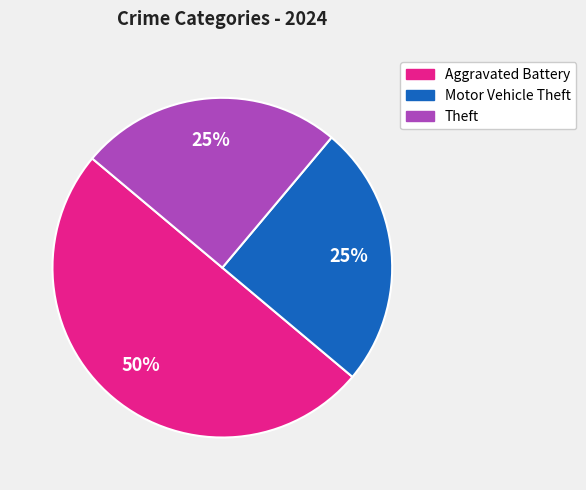

To the nearest percent, what is the average slice percentage?

33%